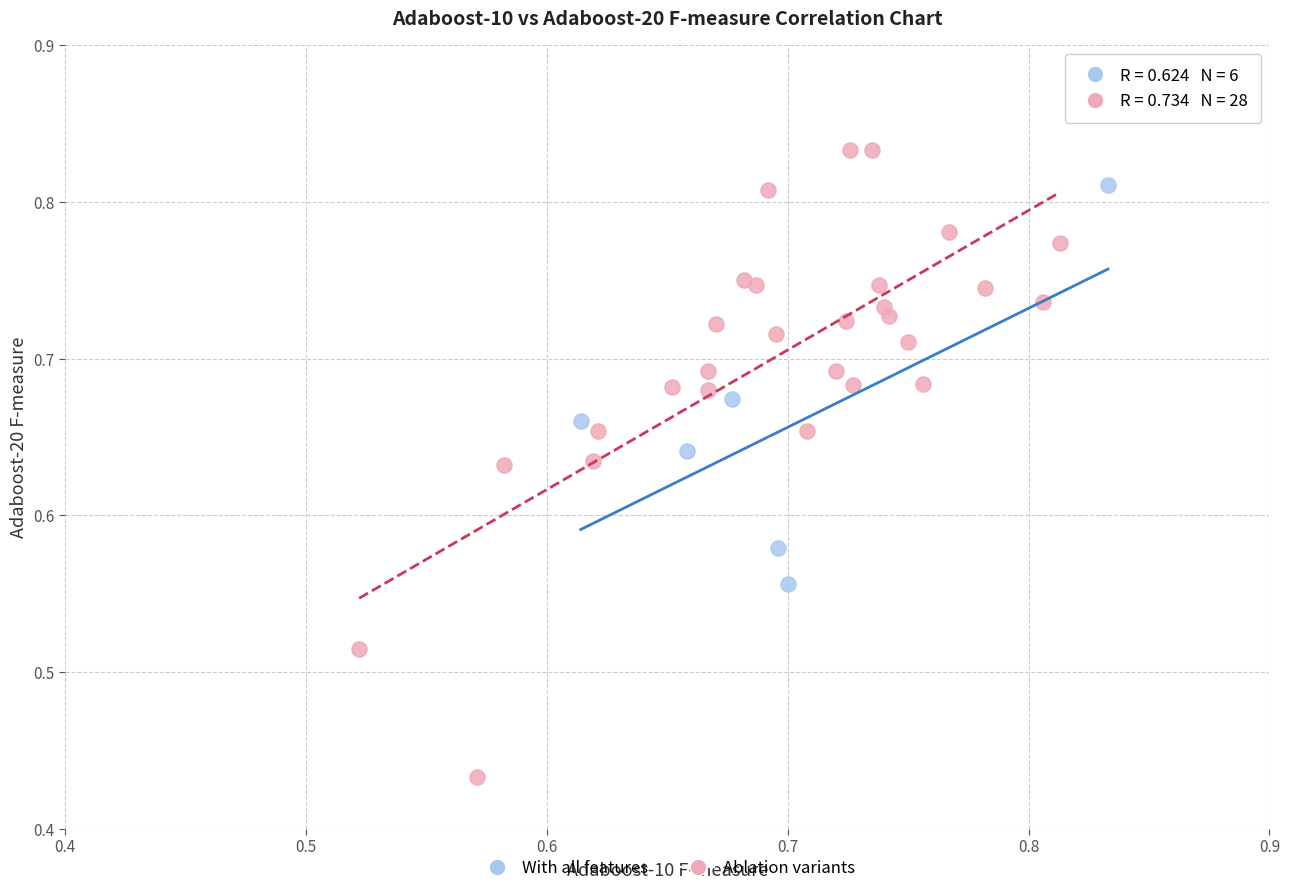

Which series contains the highest Y value?

Ablation variants